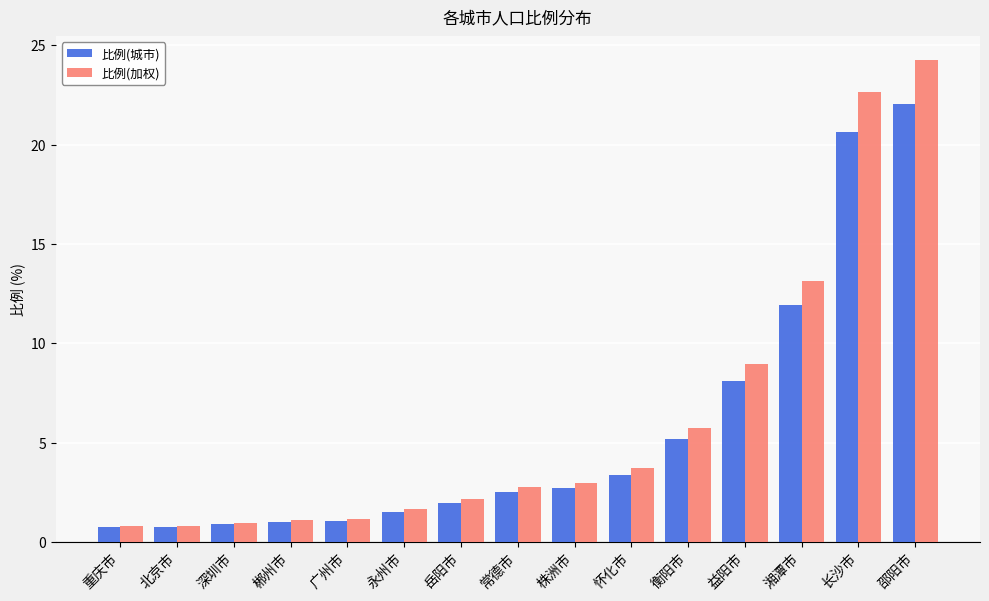

Rank the series by their maximum value, from highest to lowest.

比例(加权), 比例(城市)